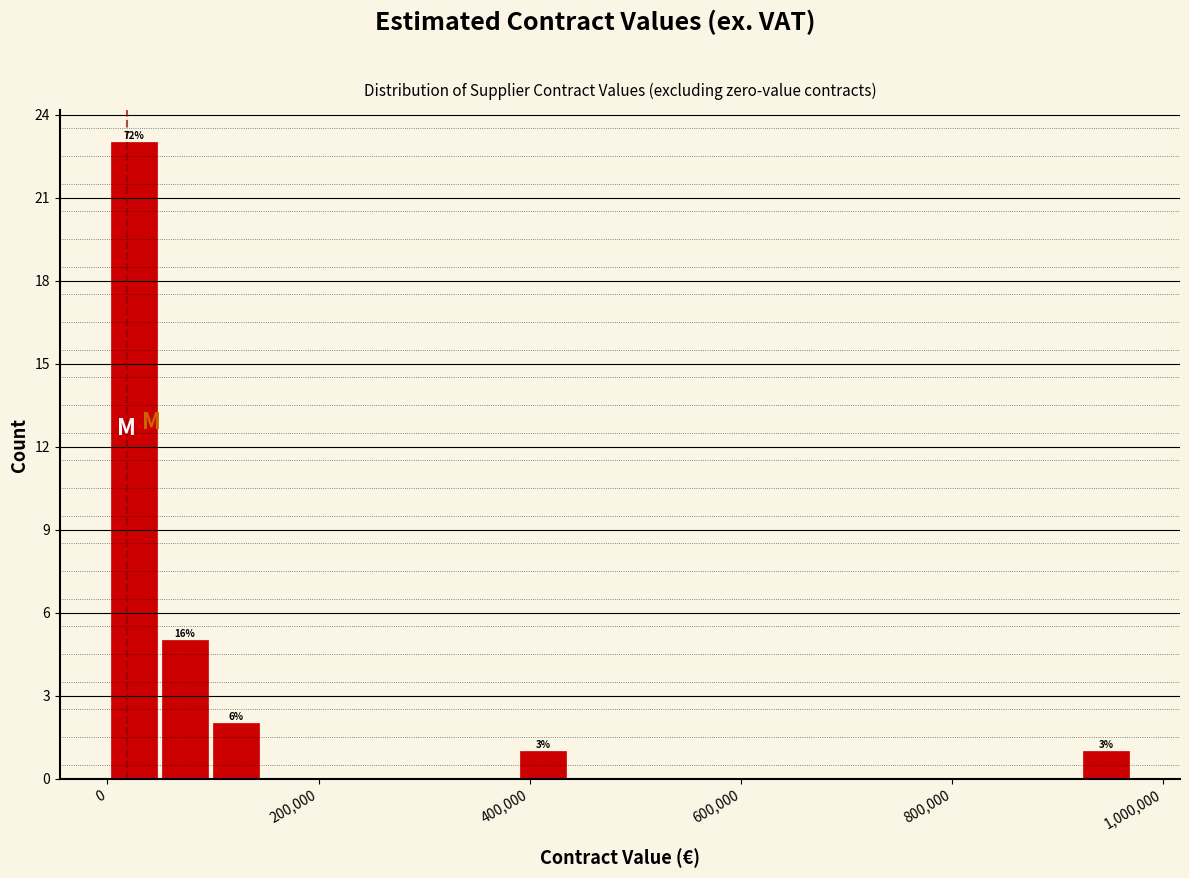

Around what value on the x-axis is the tallest bar? Give the approximate position of its centre, as read against the axis.

20000